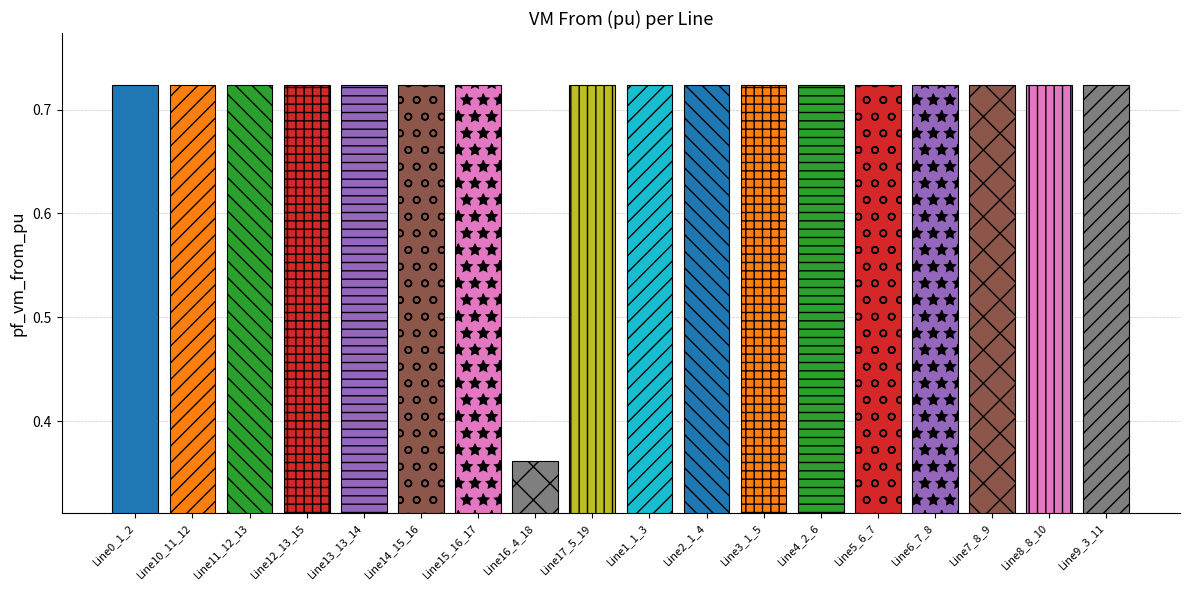

What is the label of the 7th bar from the left?

Line15_16_17